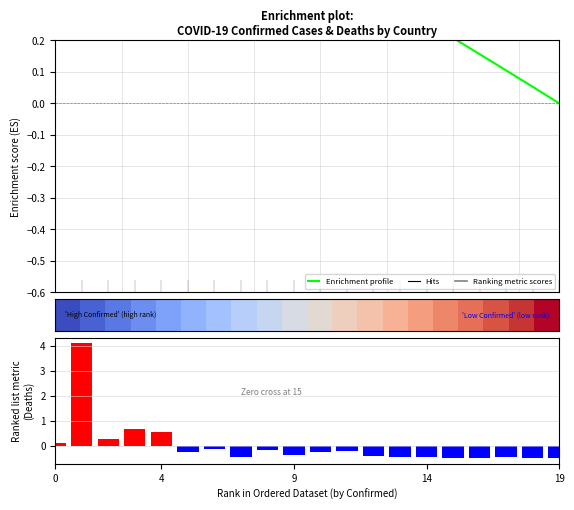

What value does the Enrichment profile series have at 9?

0.6